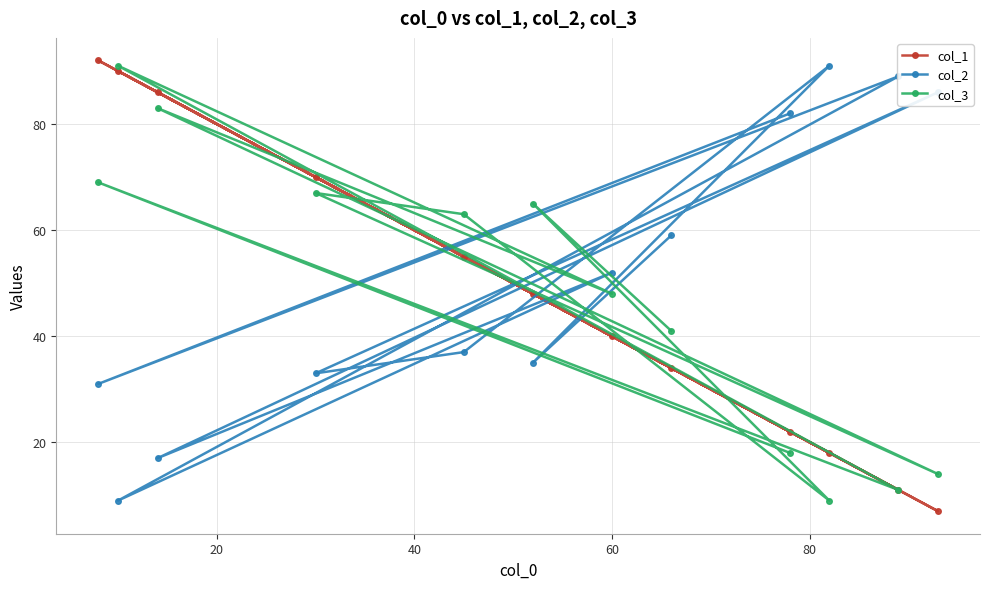

What is the difference between the maximum and minimum values in the col_1 series?

85